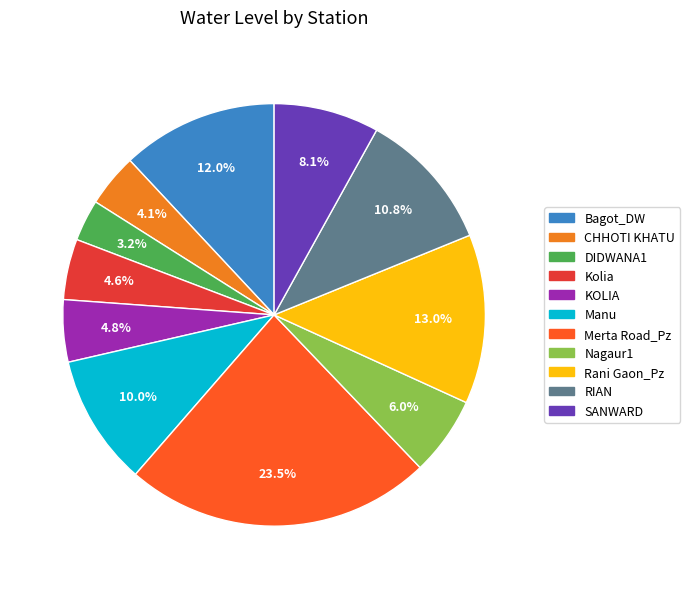

Does any single category account for the majority?

No